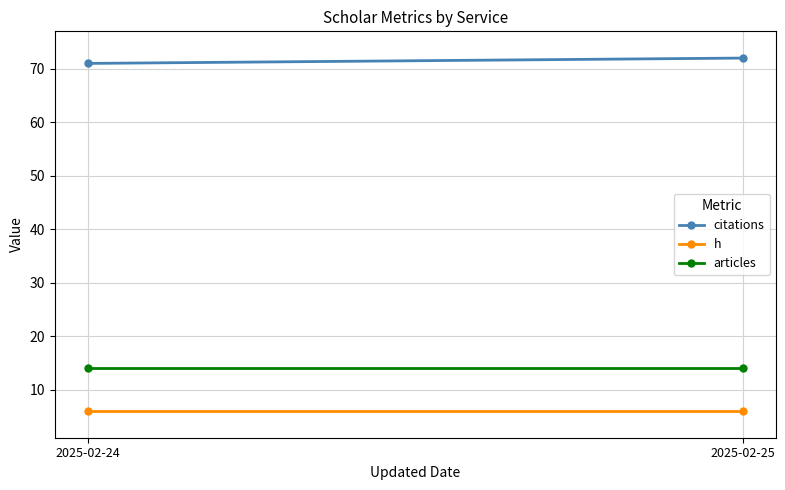

What are all the series names shown in the legend?

citations, h, articles